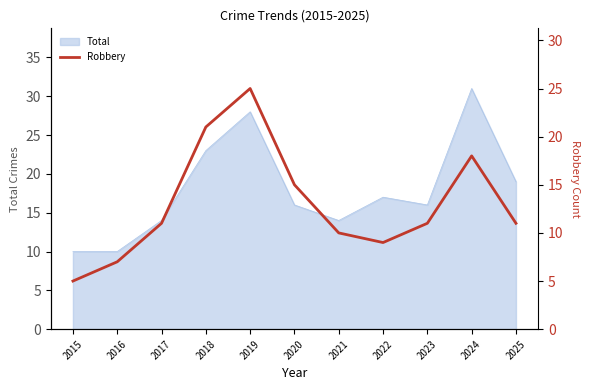

Which category has the highest value in the Total series?

2024